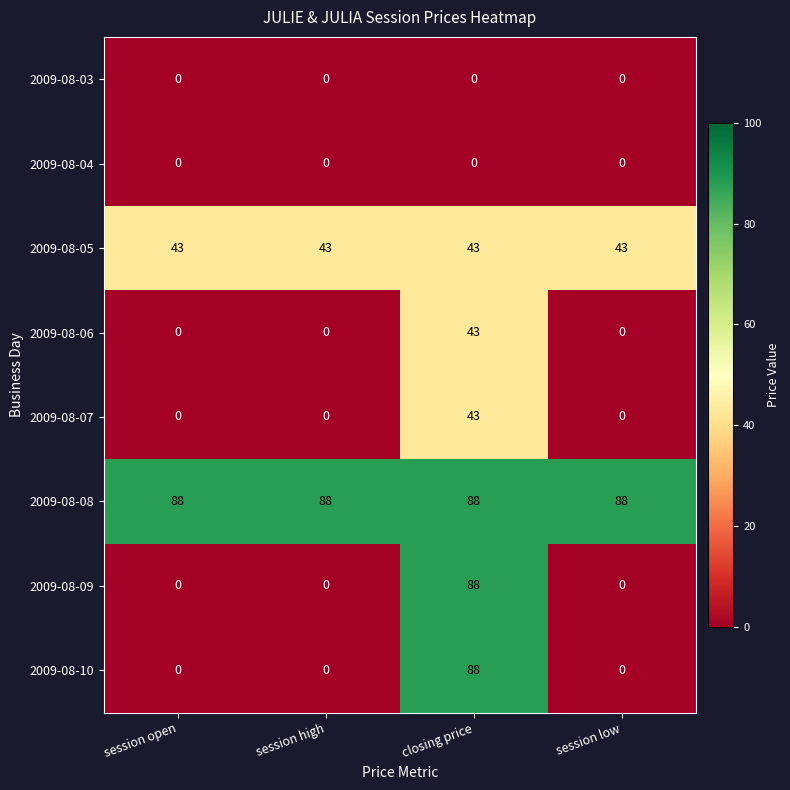

What is the maximum value shown in the chart?

88